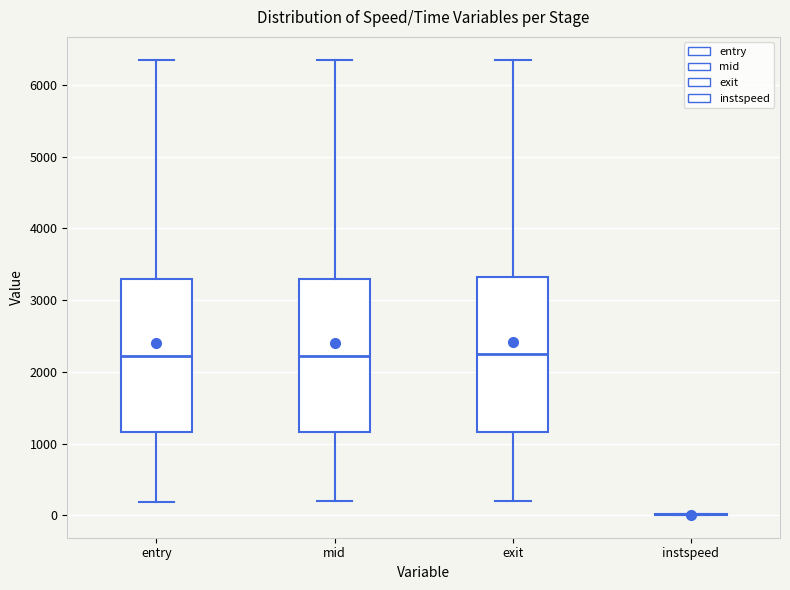

Where is the lower edge of the box for exit on the y-axis? The values are not printed on the chart, so give them approximately, as read against the axis.

1200